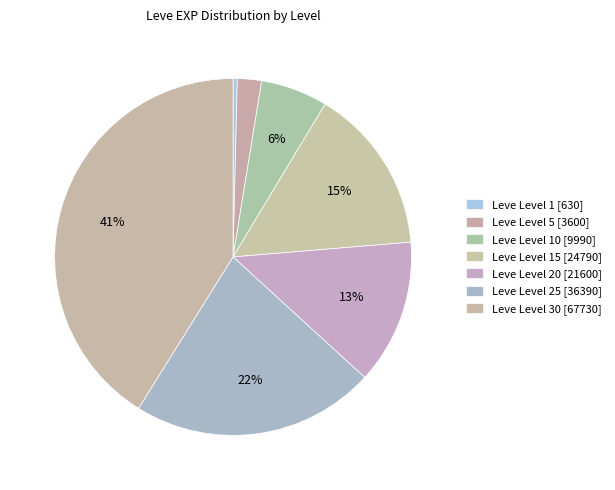

How many segments does this pie chart have?

7